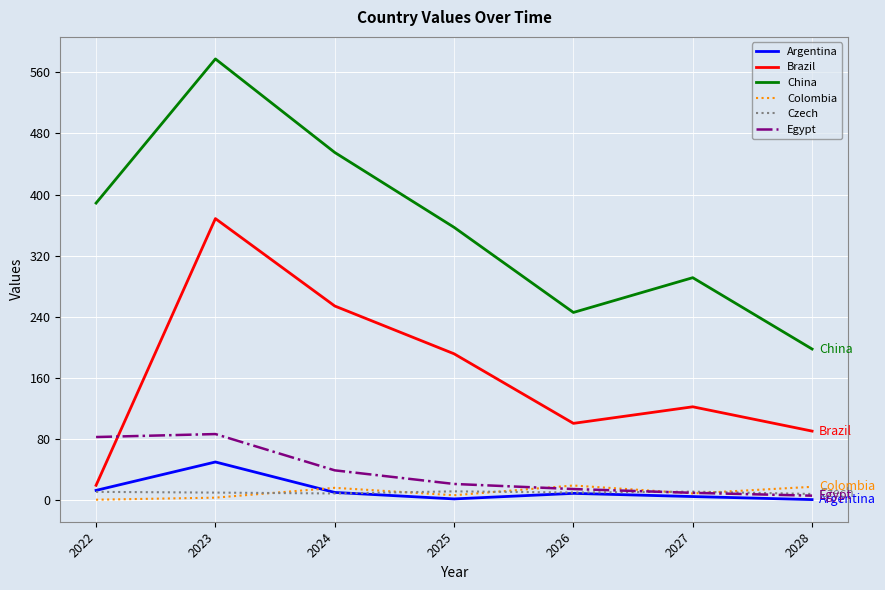

What is the lowest value of the China series?

198.0